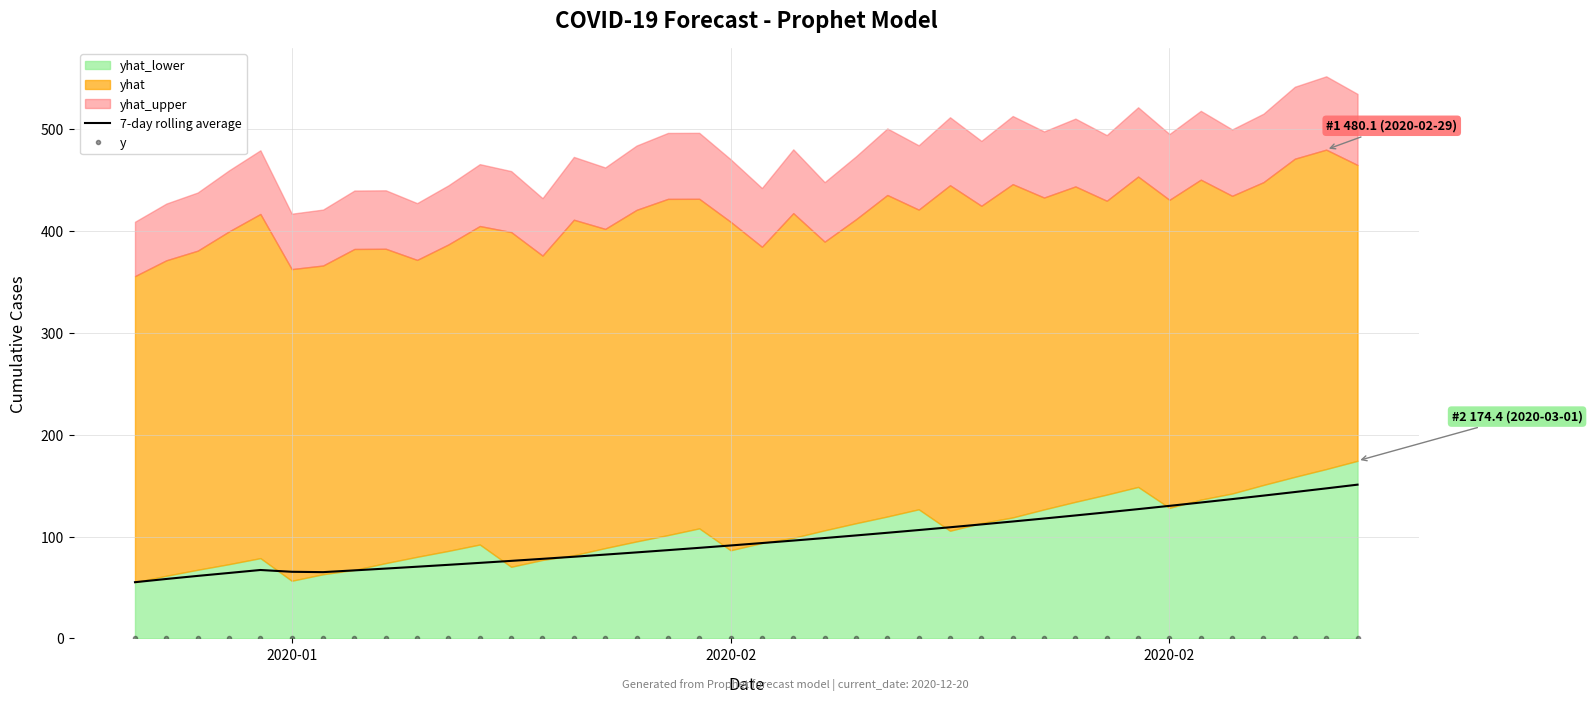

Does the chart have visible grid lines?

Yes